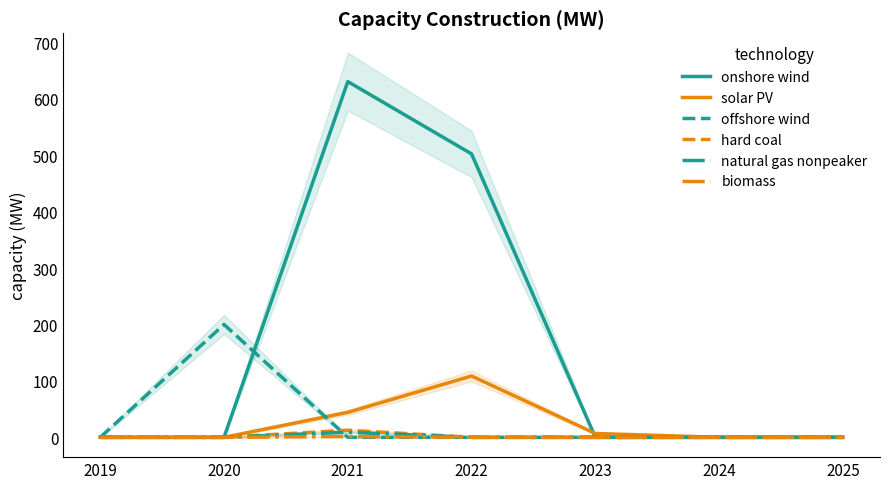

Is it true that offshore wind equals 0.0 at 2024?

True